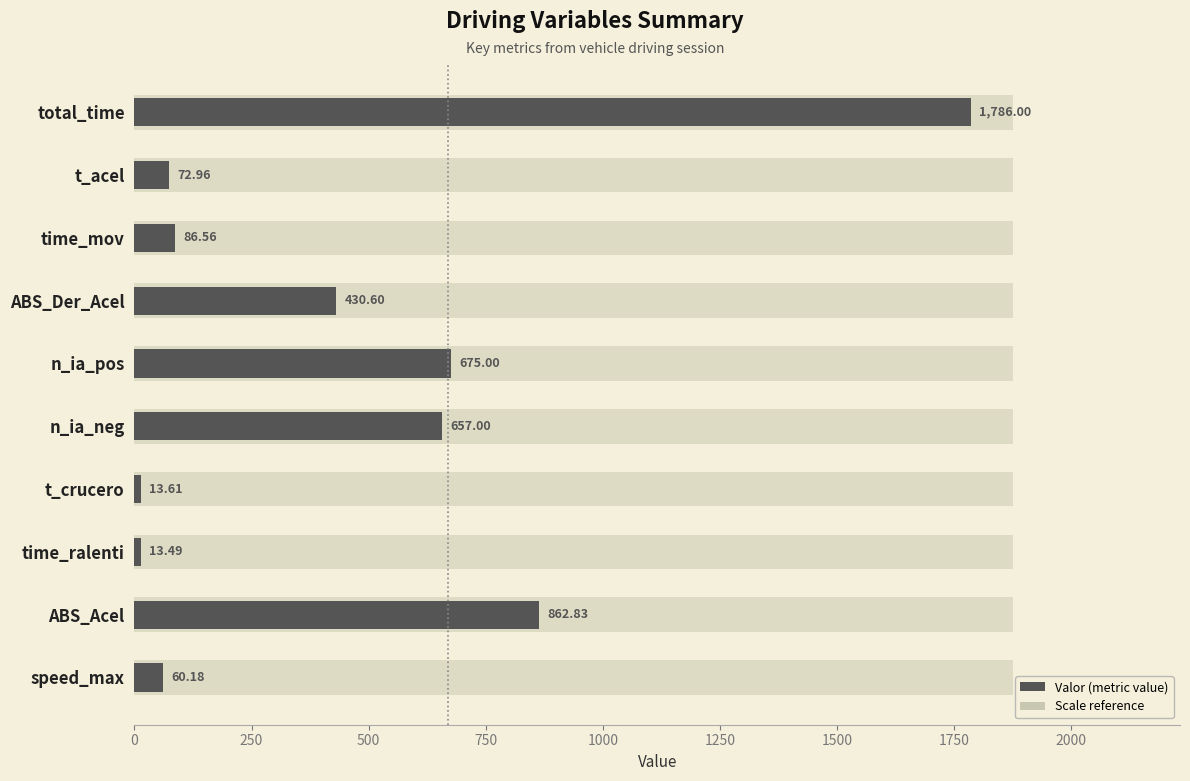

Reading left to right, what are all the values shown in this chart?

1786.0	73.0	86.6	430.6	675.0	657.0	13.6	13.5	862.8	60.2